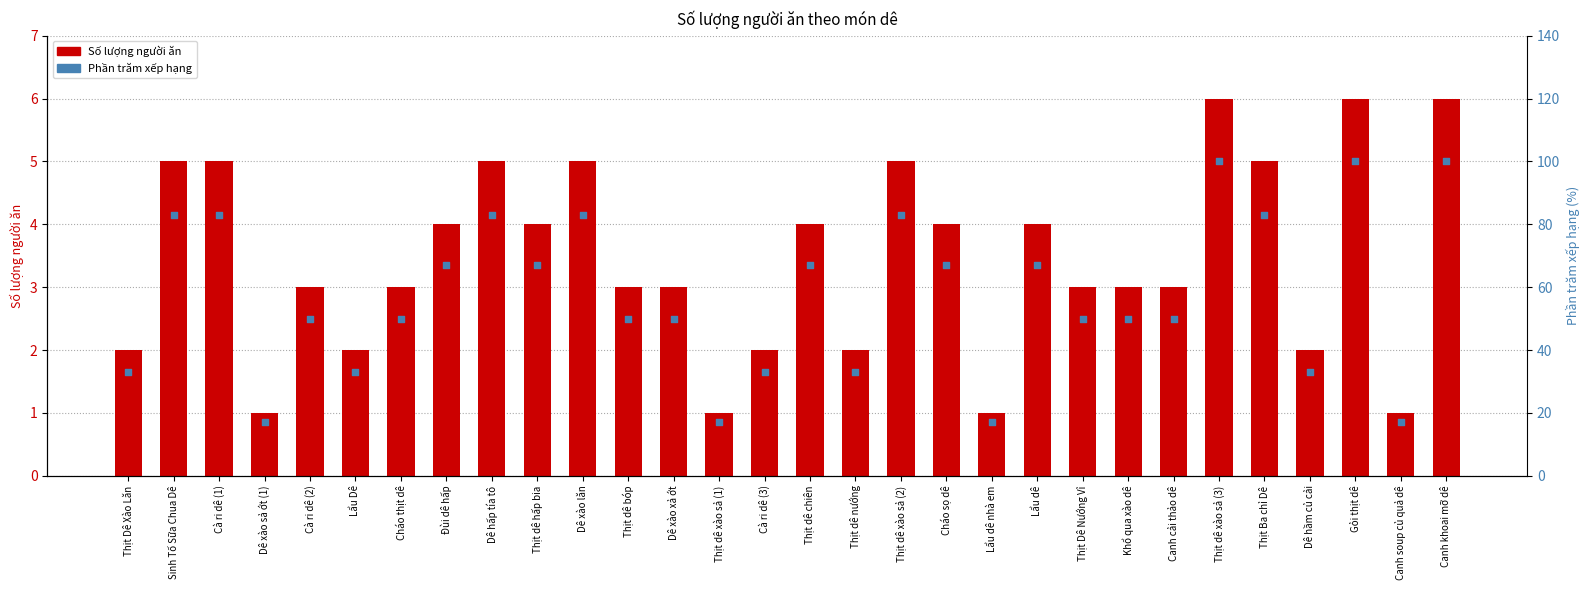

Which series contains the lowest Y value?

Số lượng người ăn